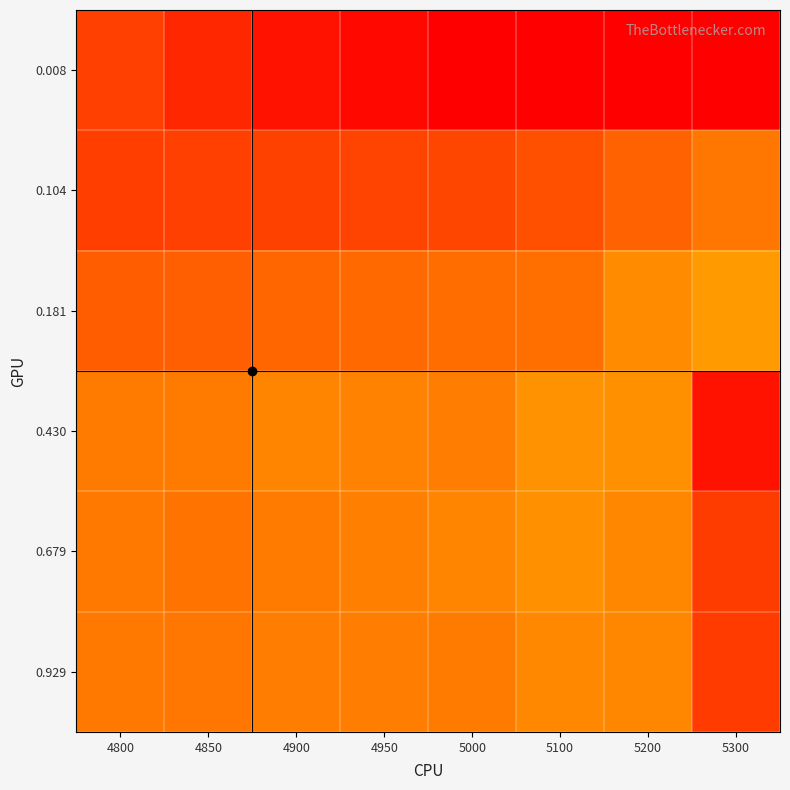

Which series has the largest total across all categories?

0.008